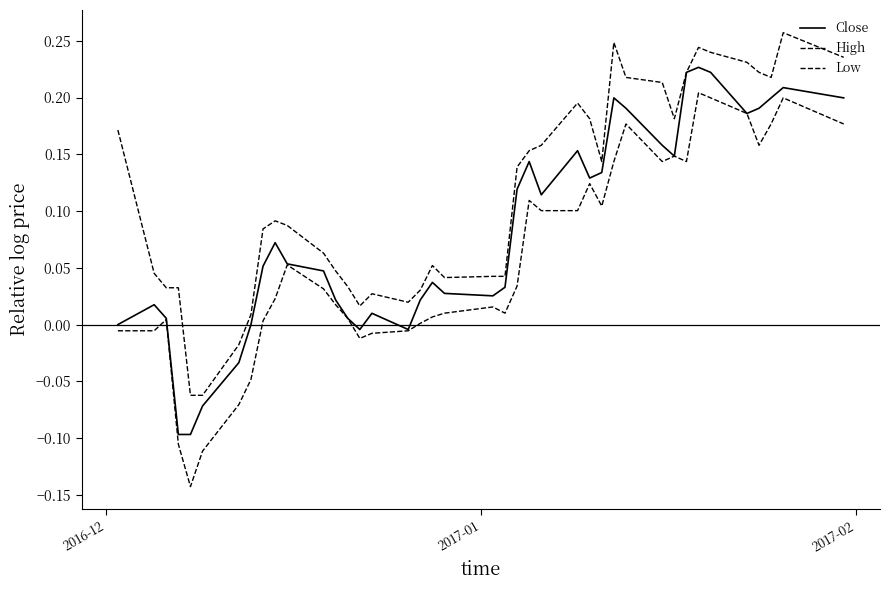

Reading left to right, transcribe all the data shown in this chart.

Close: 0.0	0.0	0.0	-0.1	-0.1	-0.1	-0.0	0.0	0.1	0.1	0.1	0.0	0.0	0.0	-0.0	0.0	-0.0	0.0	0.0	0.0	0.0	0.0	0.1	0.1	0.1	0.2	0.1	0.1	0.2	0.2	0.2	0.1	0.2	0.2	0.2	0.2	0.2	0.2	0.2	0.2
High: 0.2	0.0	0.0	0.0	-0.1	-0.1	-0.0	0.0	0.1	0.1	0.1	0.1	0.0	0.0	0.0	0.0	0.0	0.0	0.1	0.0	0.0	0.0	0.1	0.2	0.2	0.2	0.2	0.1	0.2	0.2	0.2	0.2	0.2	0.2	0.2	0.2	0.2	0.2	0.3	0.2
Low: -0.0	-0.0	0.0	-0.1	-0.1	-0.1	-0.1	-0.0	0.0	0.0	0.1	0.0	0.0	0.0	-0.0	-0.0	-0.0	0.0	0.0	0.0	0.0	0.0	0.0	0.1	0.1	0.1	0.1	0.1	0.1	0.2	0.1	0.1	0.1	0.2	0.2	0.2	0.2	0.2	0.2	0.2